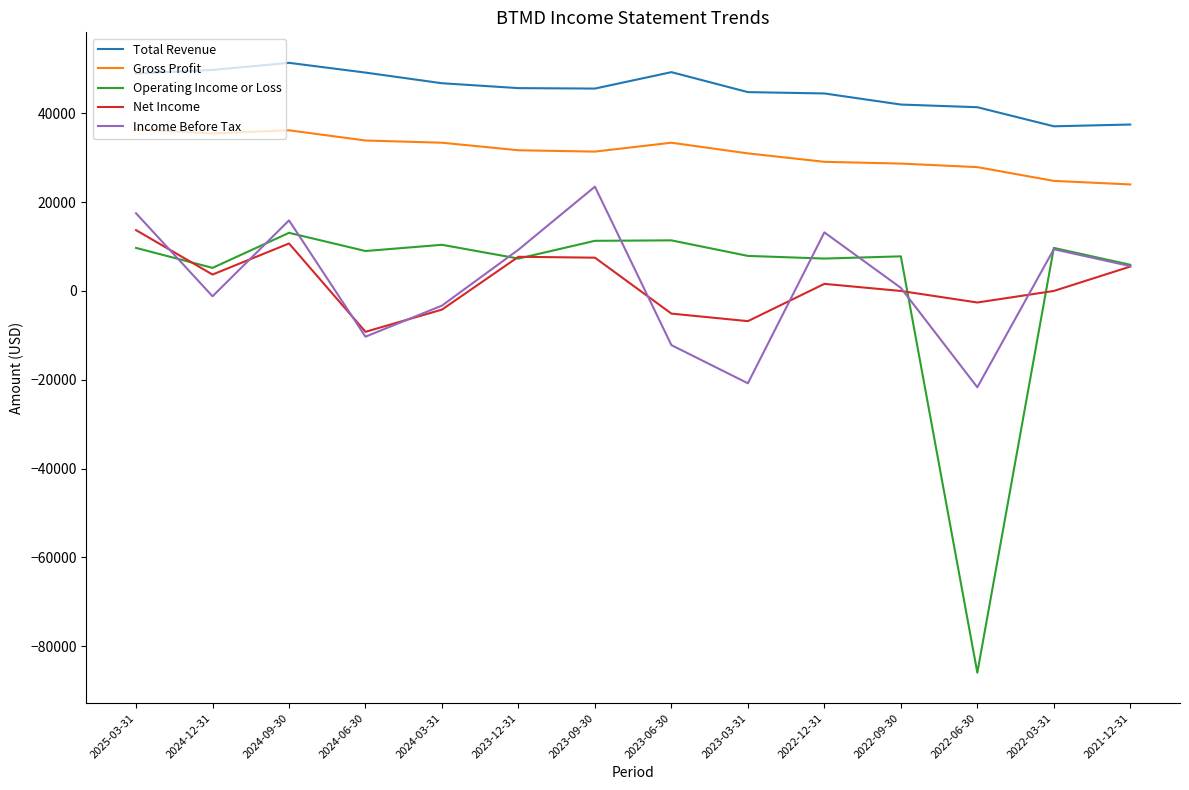

The value of Gross Profit at 2023-03-31 is 12509. True or false?

False